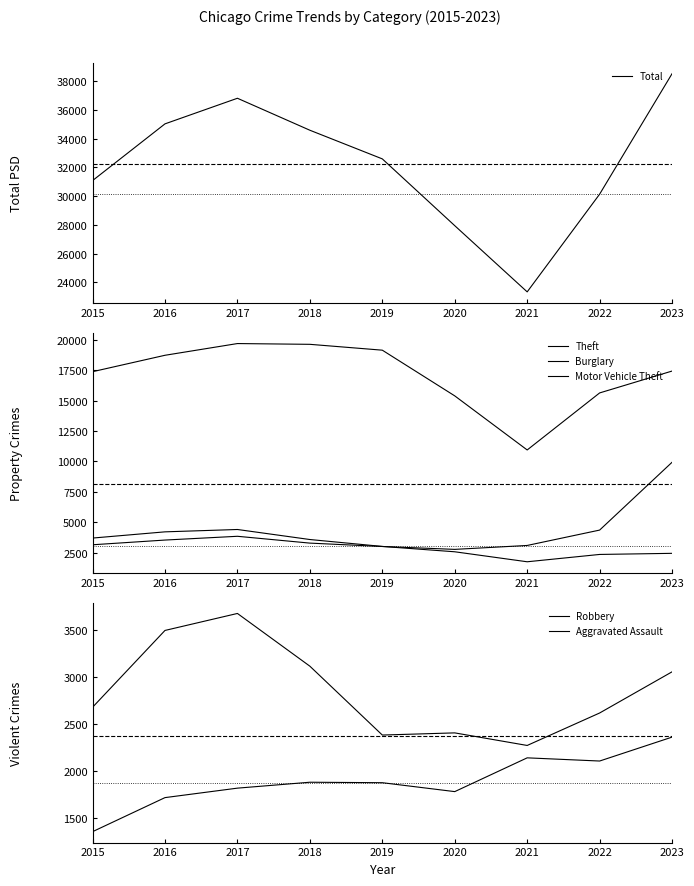

What is the sum of the Motor Vehicle Theft values at 2018 and 2016?

6801